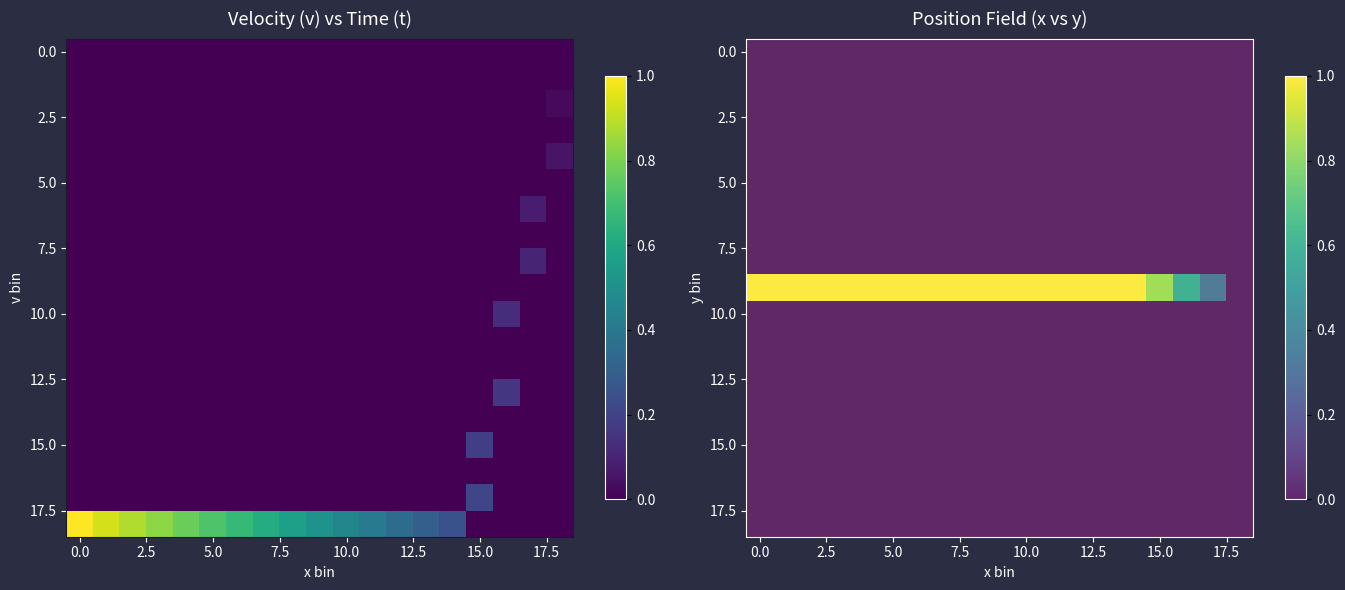

How many data points does each series have?

19